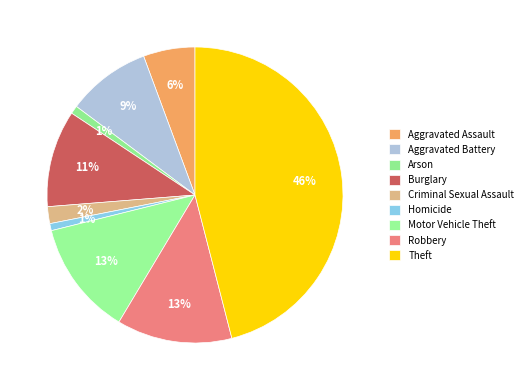

Combined, do Theft and Criminal Sexual Assault account for over 50%?

No